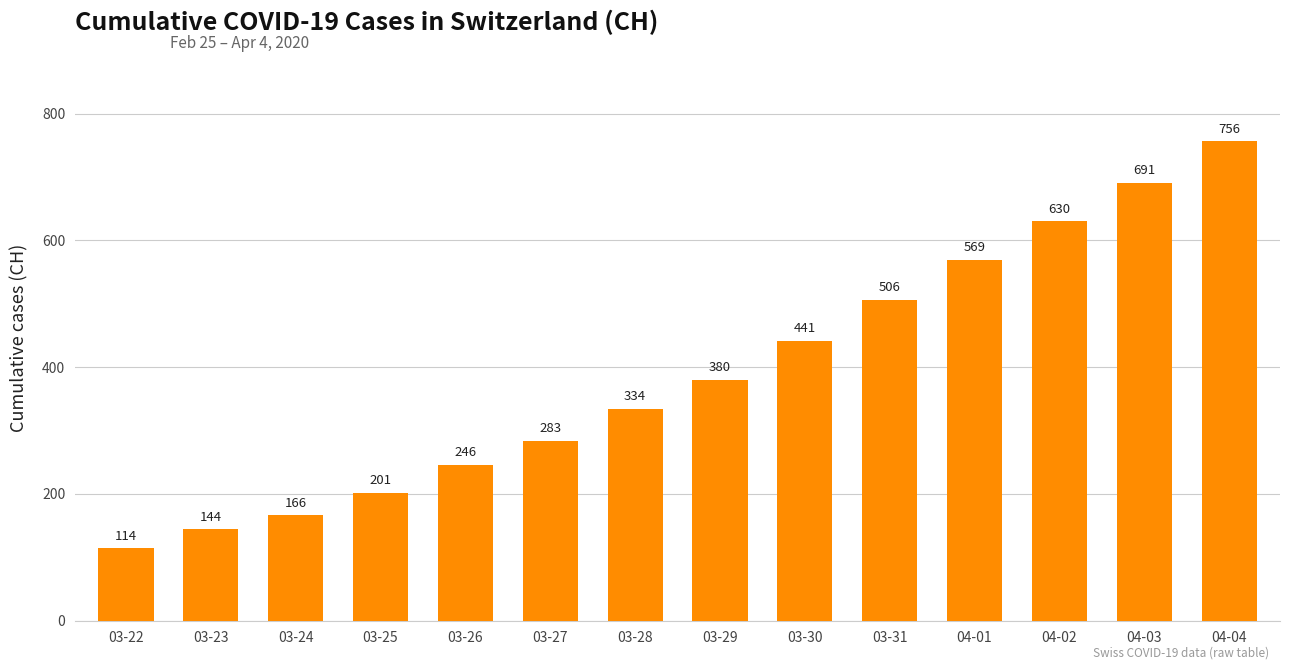

What is the value of the 13th bar from the left?

691